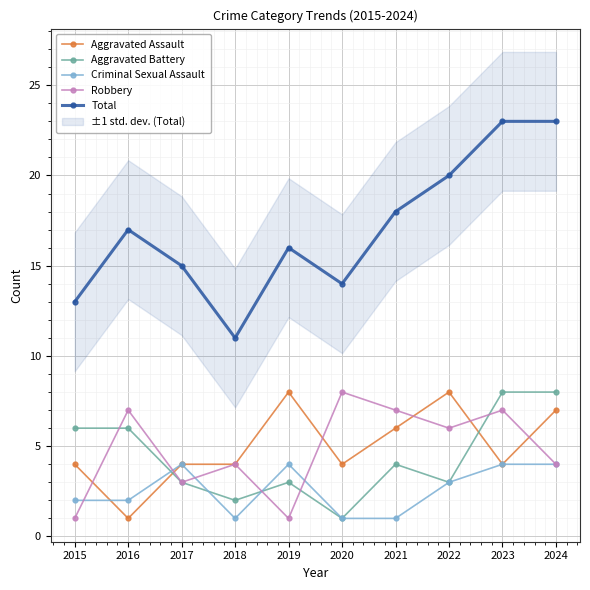

At 2016, list the series in order from smallest to largest.

Aggravated Assault, Criminal Sexual Assault, Aggravated Battery, Robbery, Total